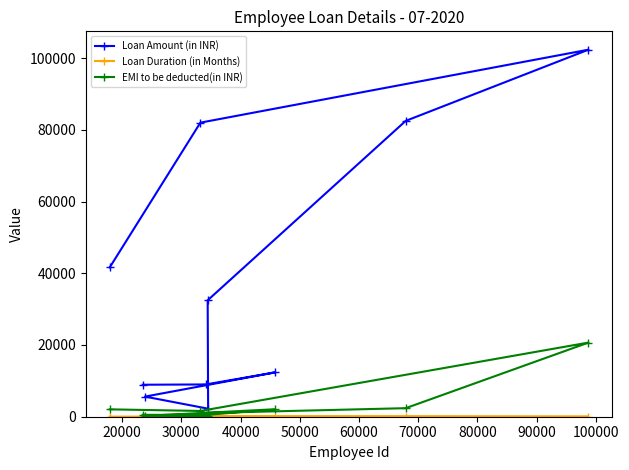

True or false: Loan Amount (in INR) and EMI to be deducted(in INR) cross at least once.

False